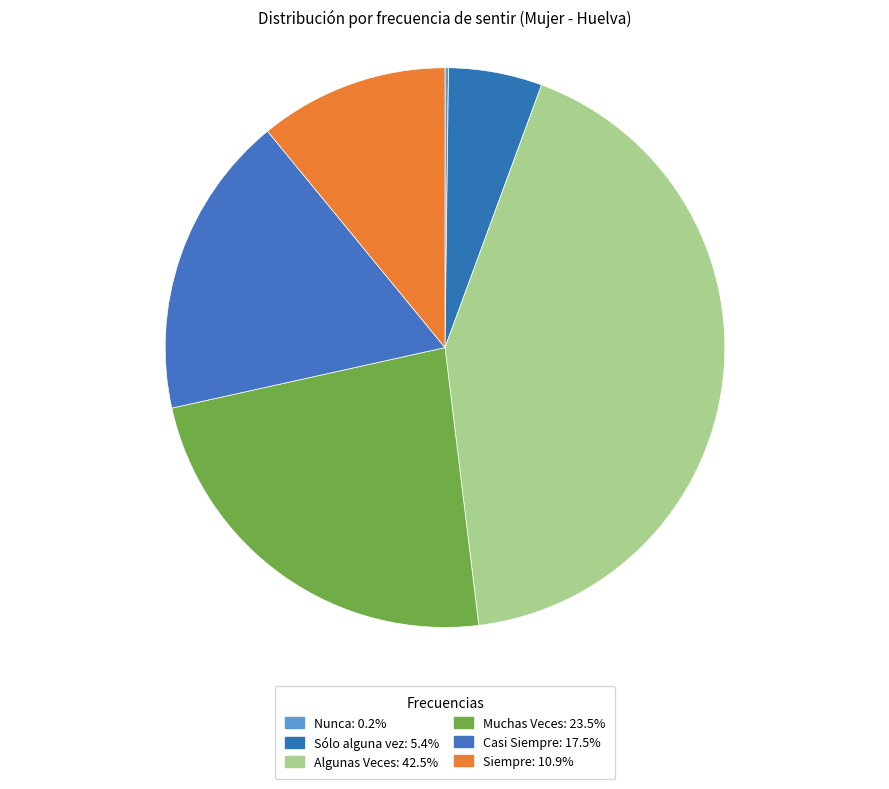

Is there any slice that represents more than half of the pie?

No